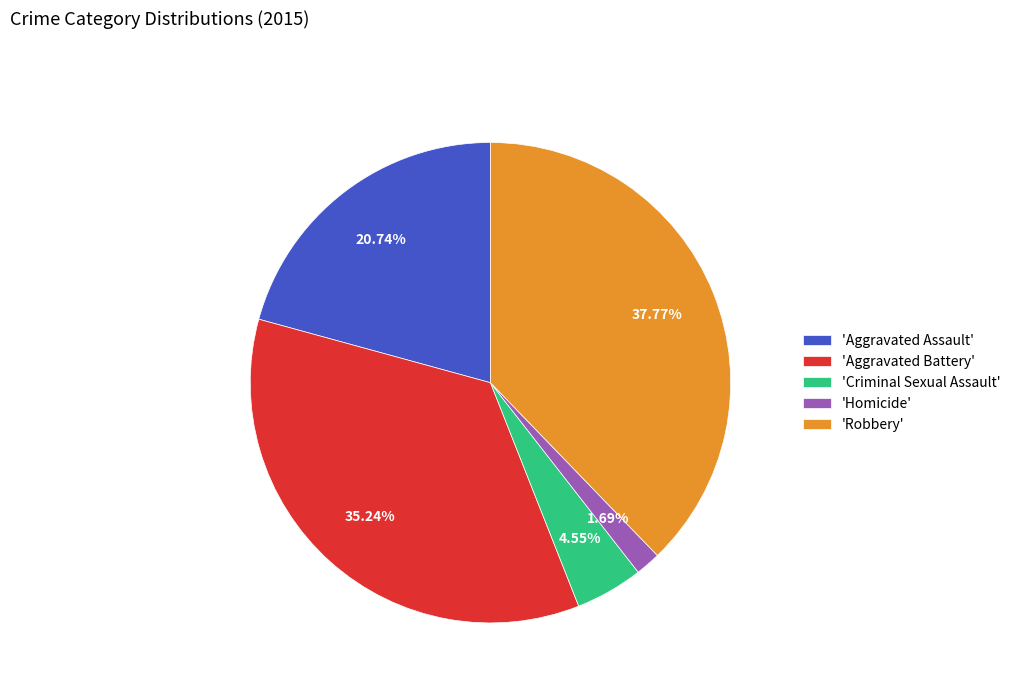

What is the ratio of the value at 'Aggravated Assault' to the value at 'Criminal Sexual Assault'?

4.6